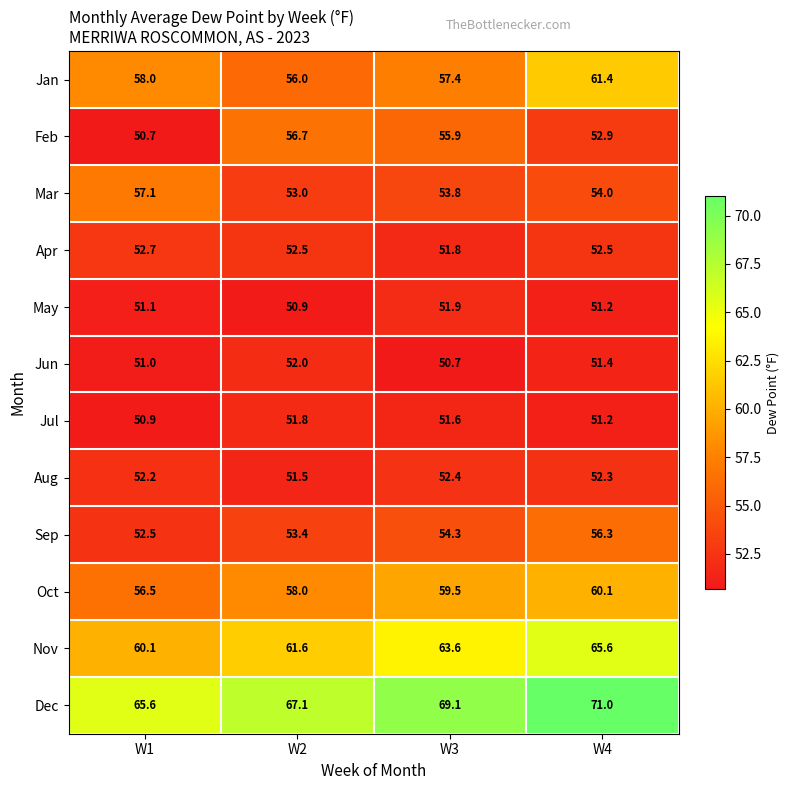

What is the approximate value of Dec at W1?

65.6